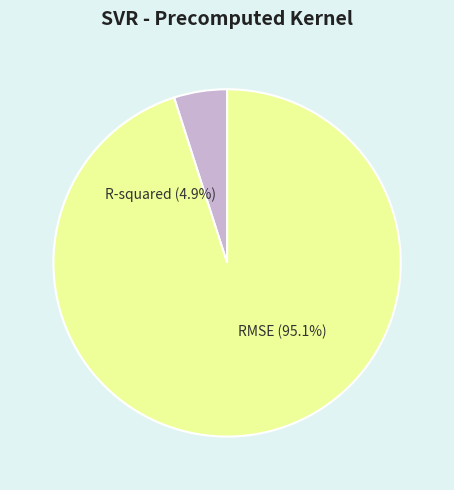

Which slice is the smallest?

R-squared